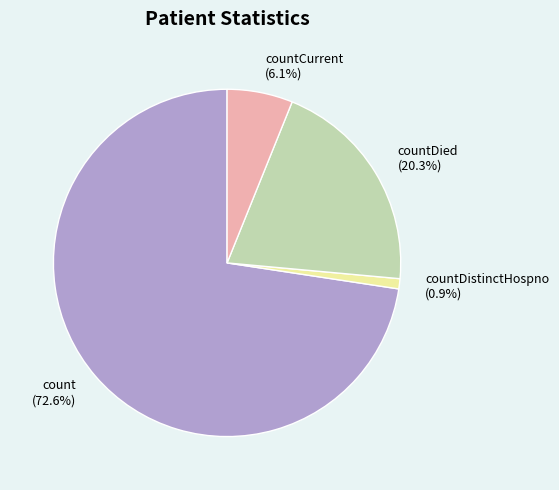

Rank the categories by value from highest to lowest.

count (72.6%), countDied (20.3%), countCurrent (6.1%), countDistinctHospno (0.9%)